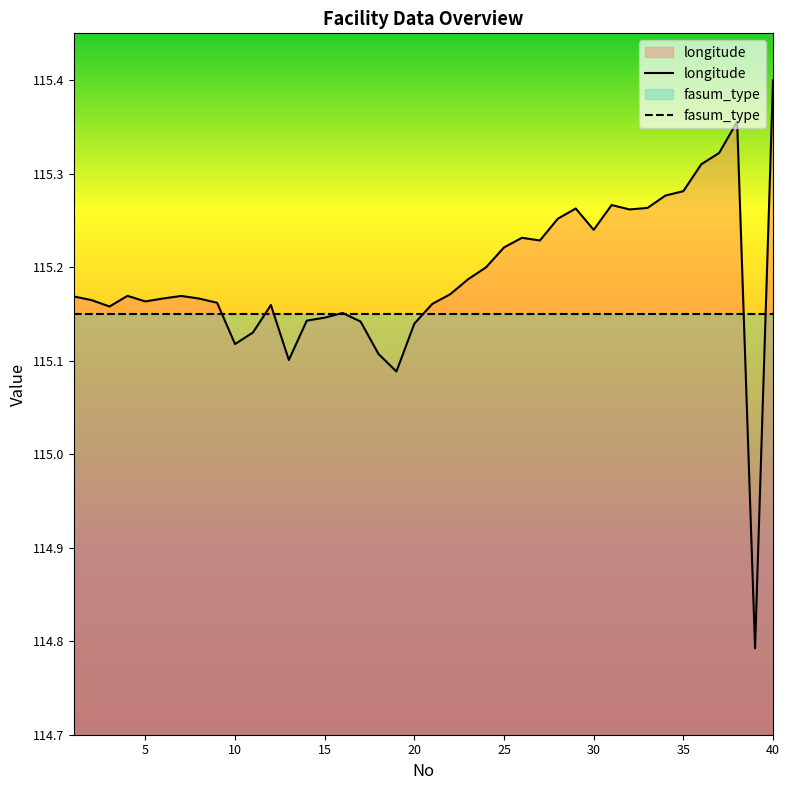

Which category has the highest value across all series?

40